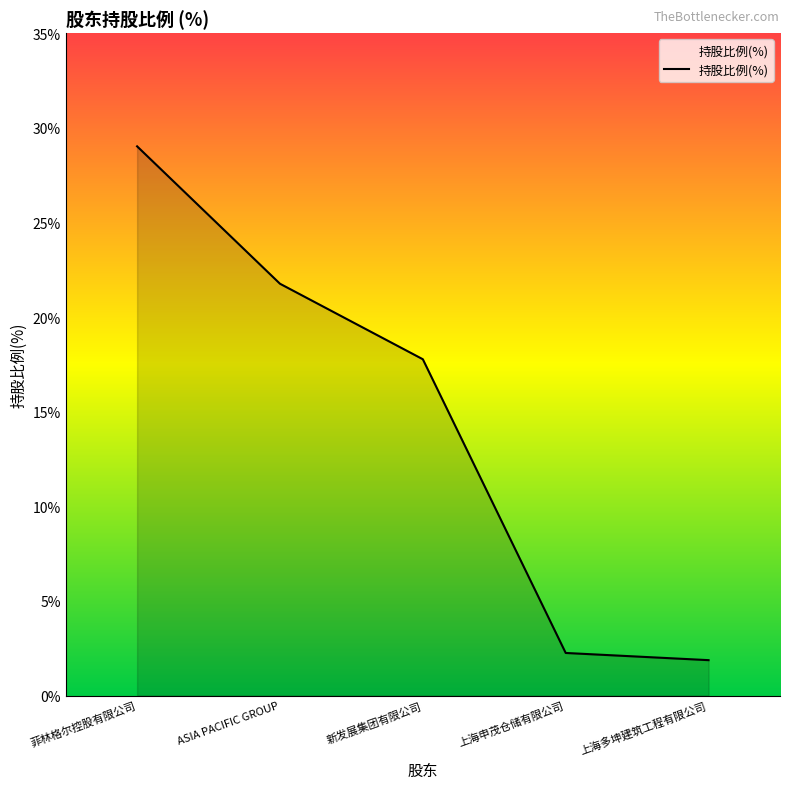

What is the sum of the values at 菲林格尔控股有限公司 and 新发展集团有限公司?

46.8